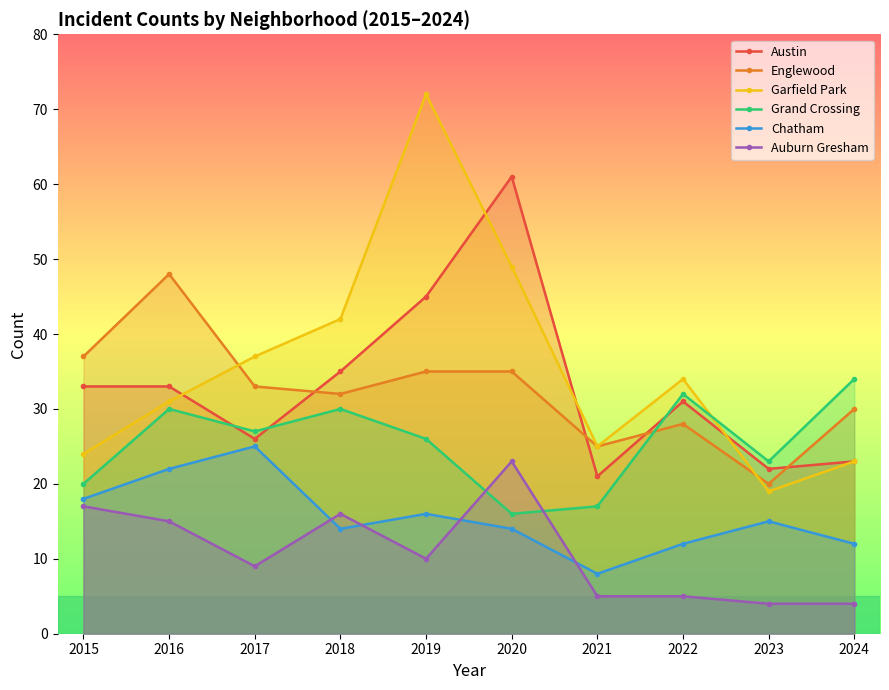

List the series in order of their peak value, lowest first.

Auburn Gresham, Chatham, Grand Crossing, Englewood, Austin, Garfield Park